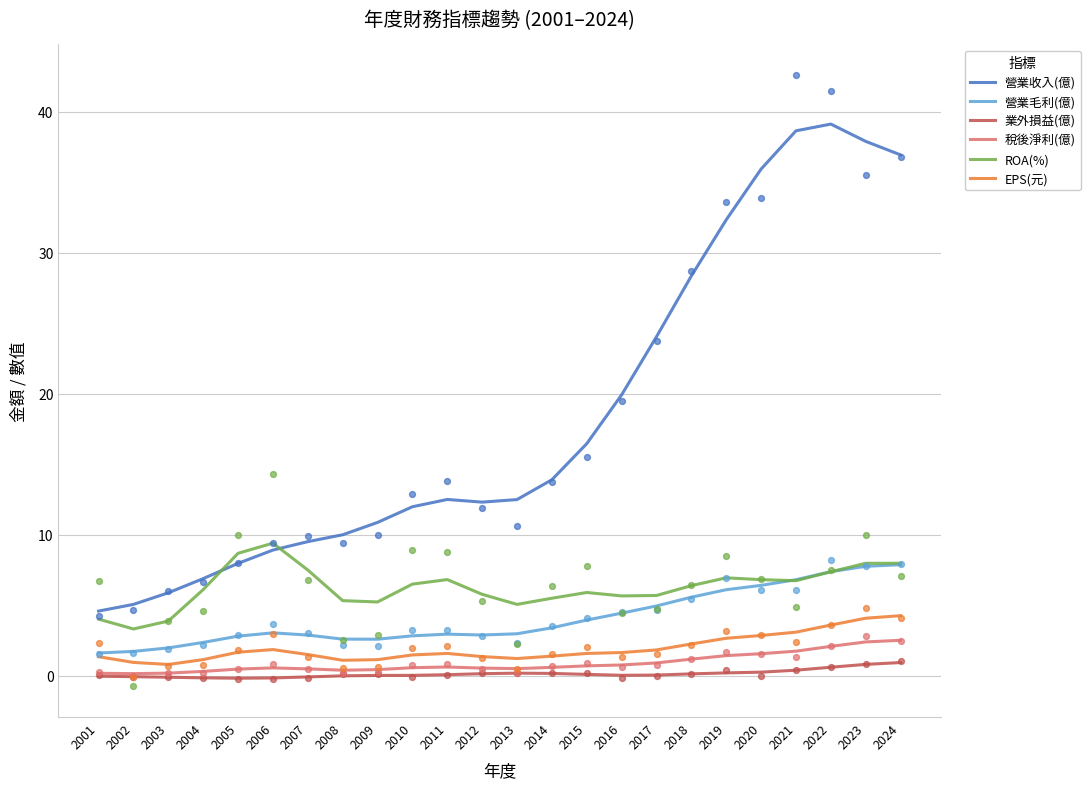

Which series has the largest Y range (max minus min)?

營業收入(億)